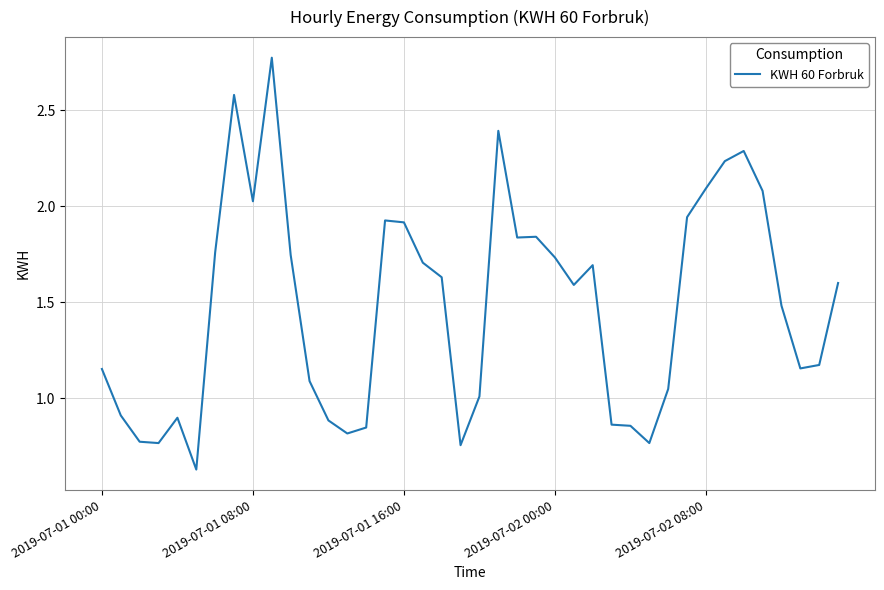

What is the difference between the maximum and minimum values?

2.1